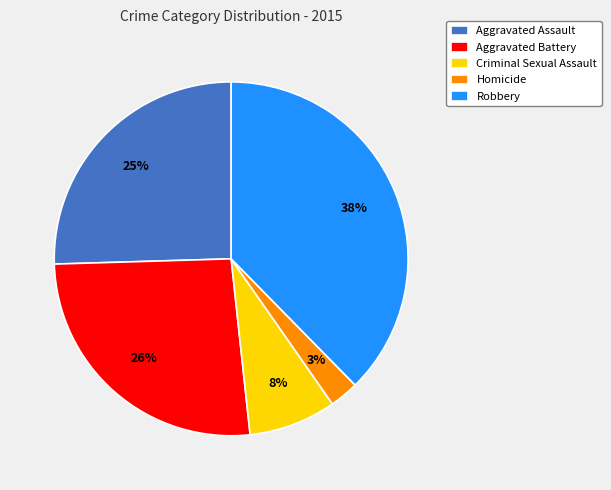

What is the smallest slice in the pie chart?

Homicide